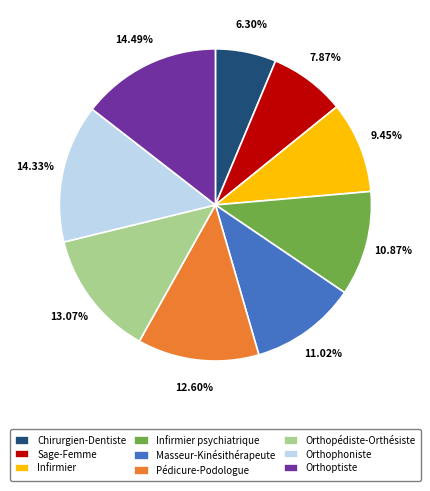

How many segments does this pie chart have?

9